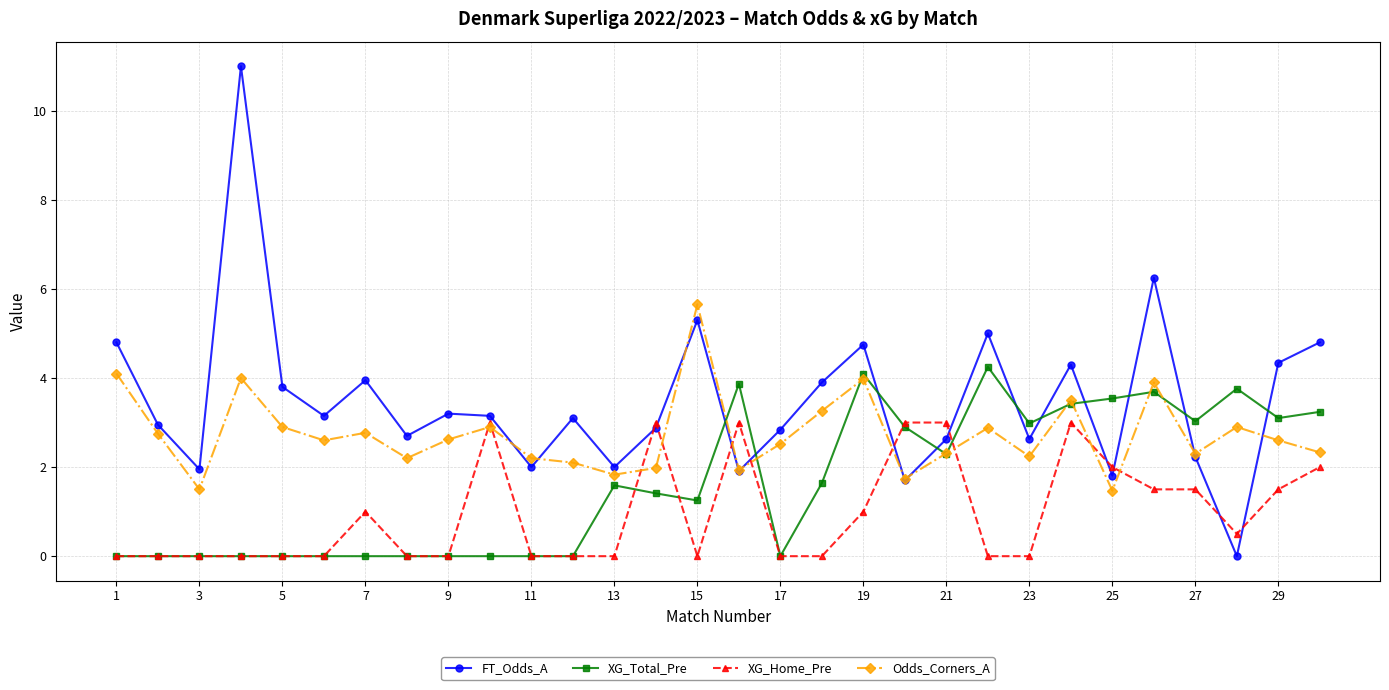

What is the maximum value shown in the chart?

11.0